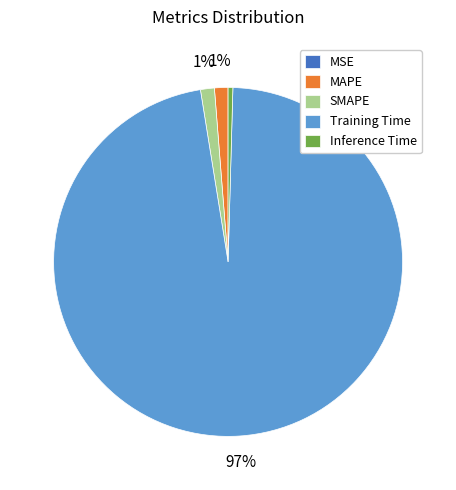

True or false: Inference Time accounts for 0% of the total.

True